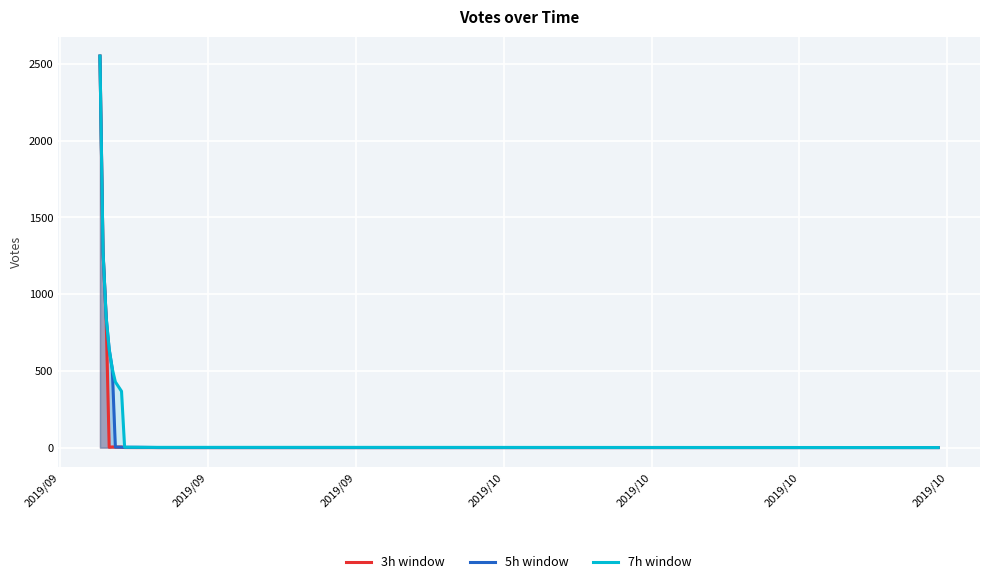

What is the highest value of the 5h window series?

2550.0